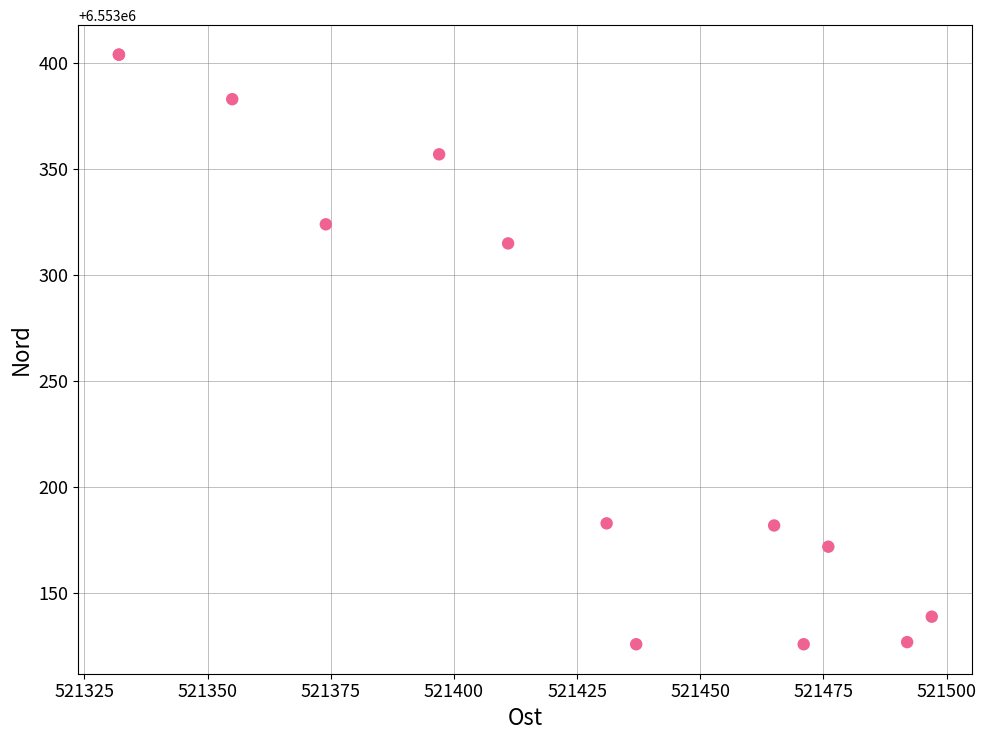

What Y value in the scatter plot is closest to 6553265?

6553315